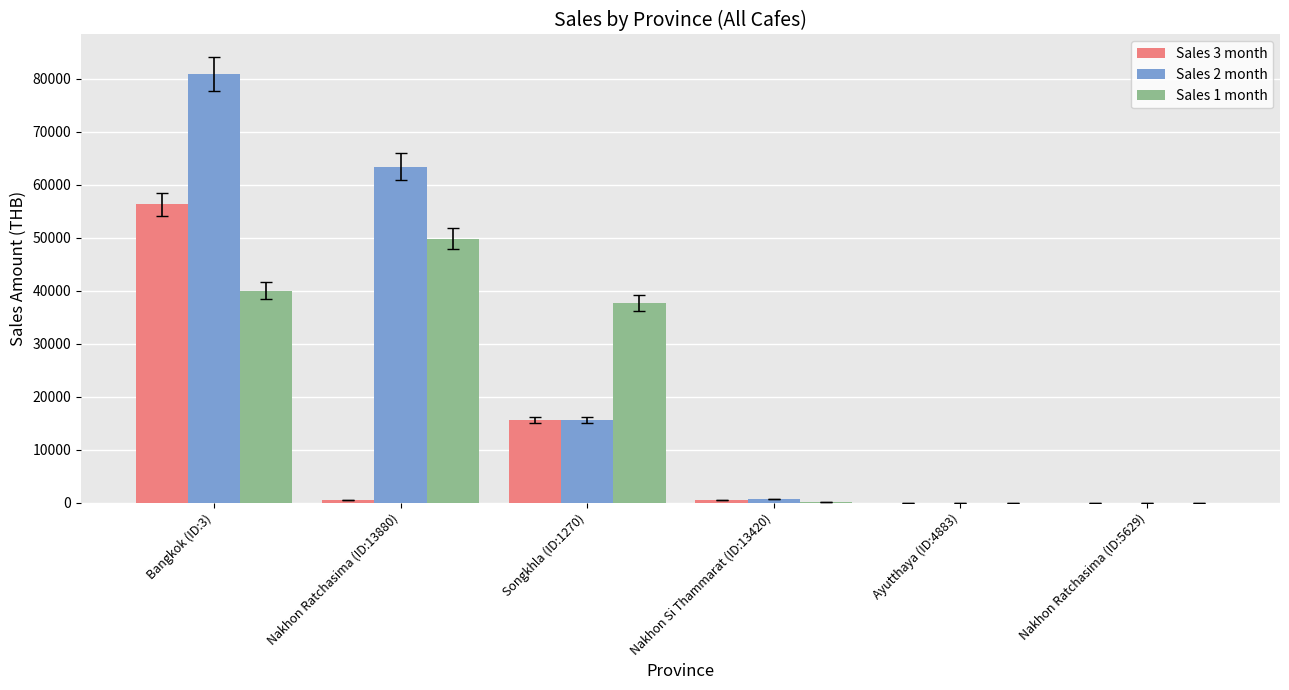

What value does the Sales 1 month series have at Nakhon Si Thammarat (ID:13420)?

145.0